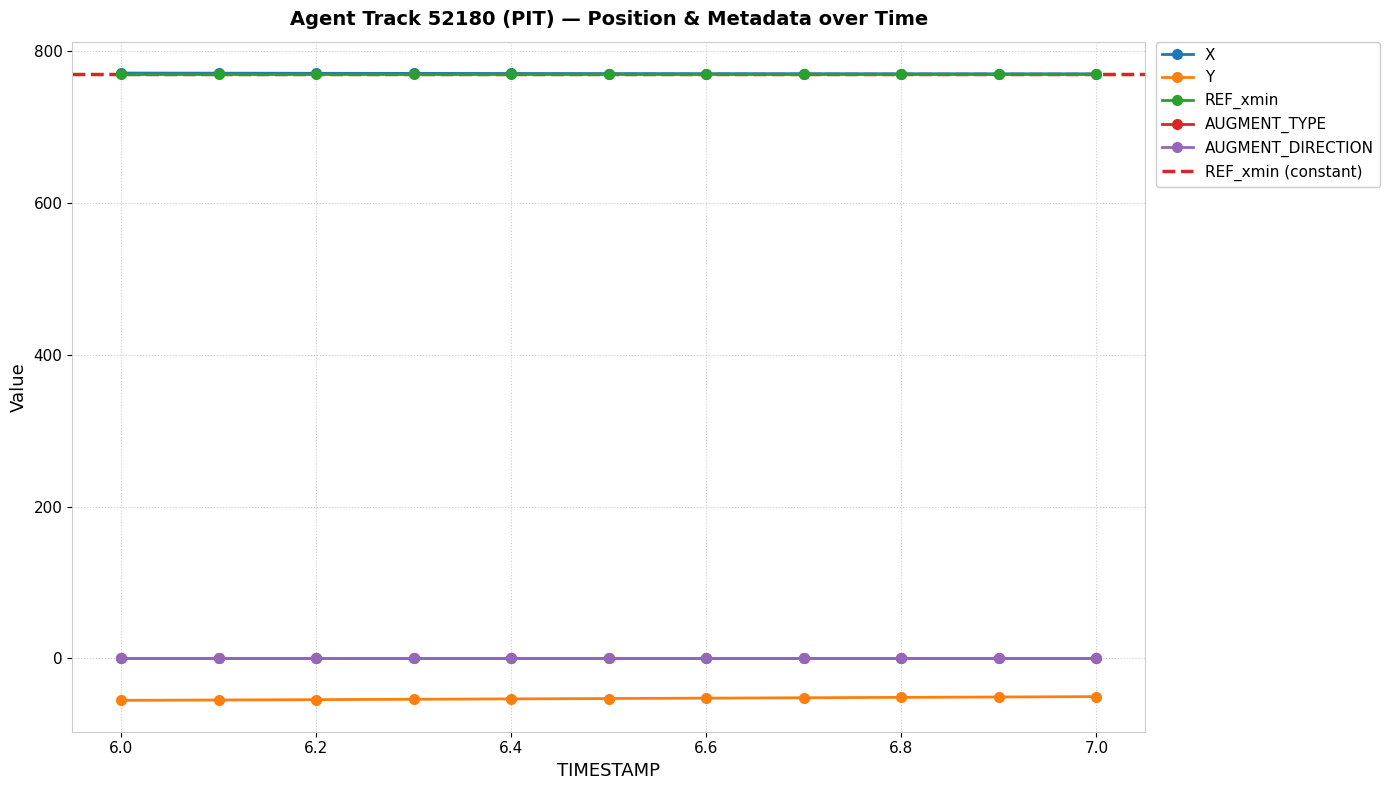

The value of AUGMENT_DIRECTION at 7.0 is 1.4. True or false?

False